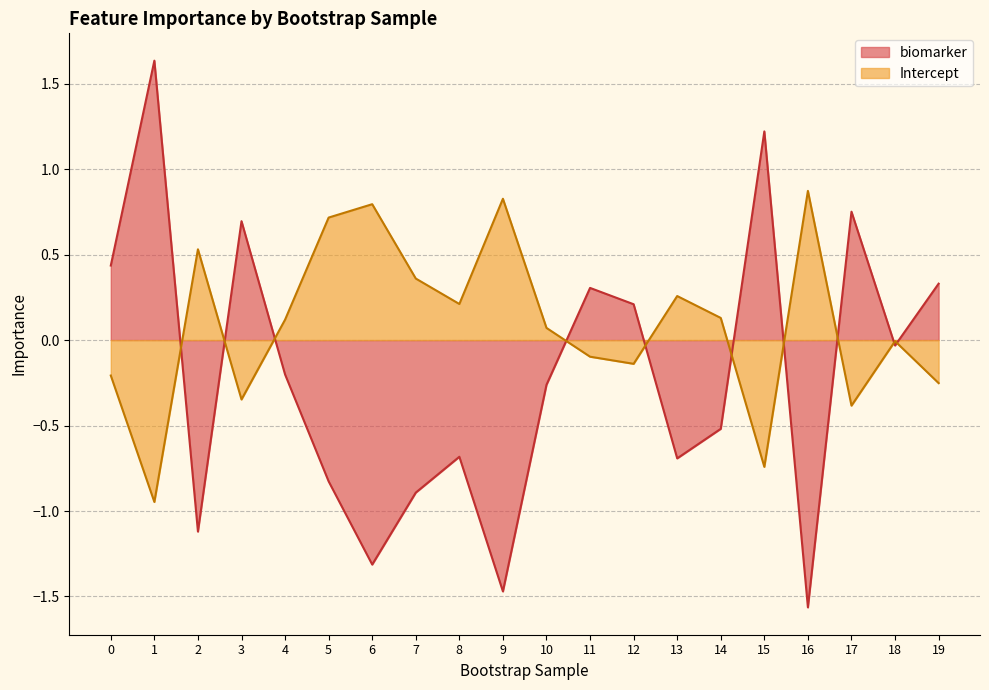

Where is biomarker nearest to the value 0?

18